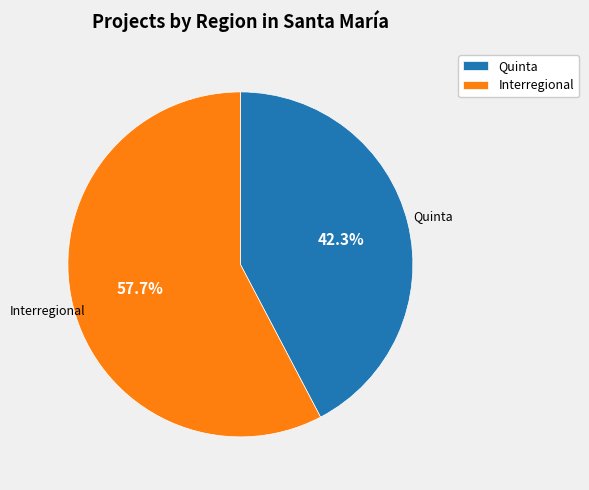

What percentage do Quinta and Interregional together represent?

100.0%